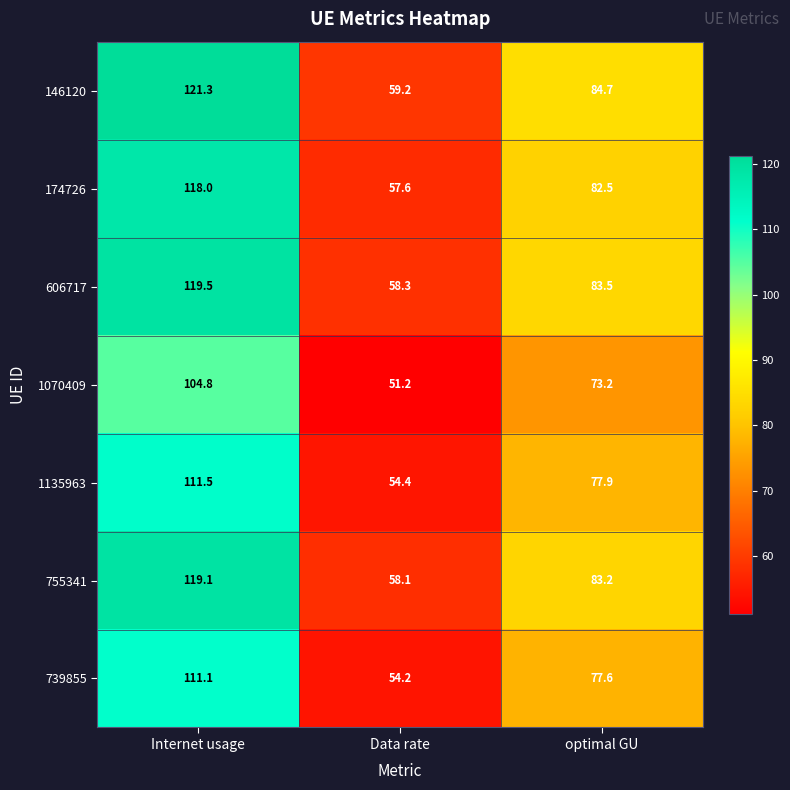

Which label corresponds to the smallest value in the chart?

Data rate